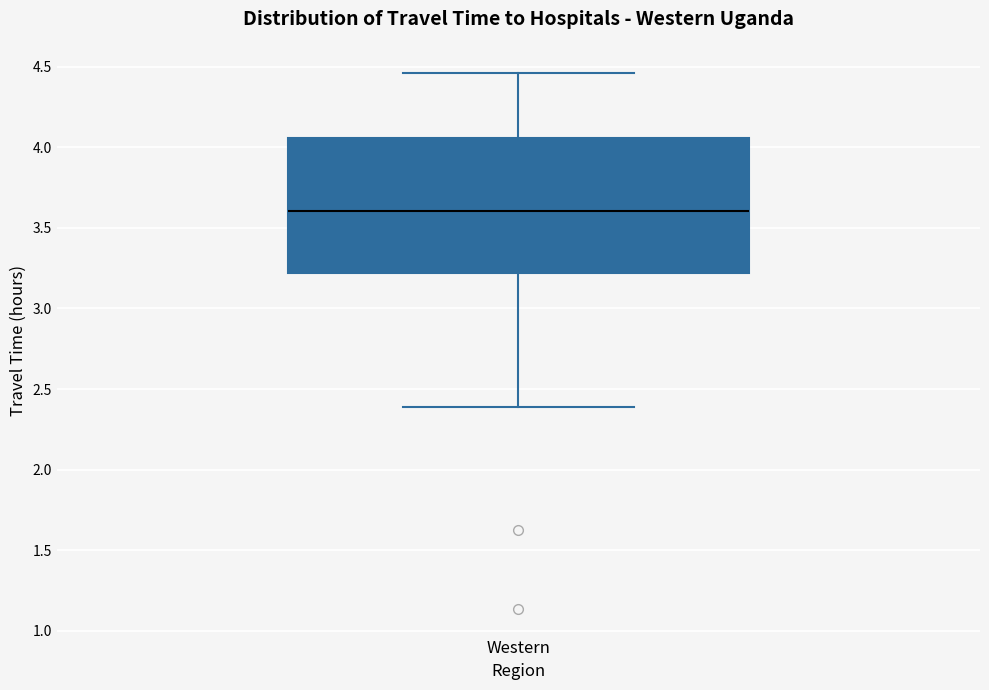

Where does the upper whisker of the box for Western end on the y-axis? The values are not printed on the chart, so give them approximately, as read against the axis.

4.45